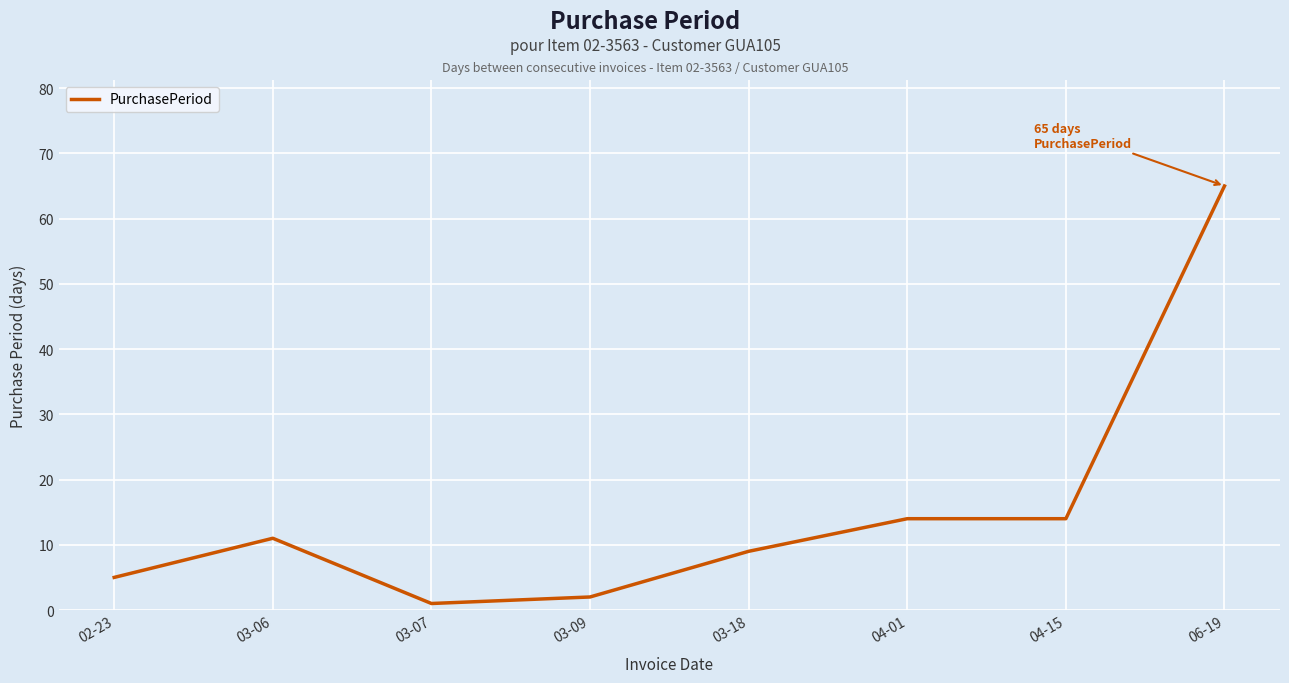

Which has a higher value, 04-01 or 02-23?

04-01